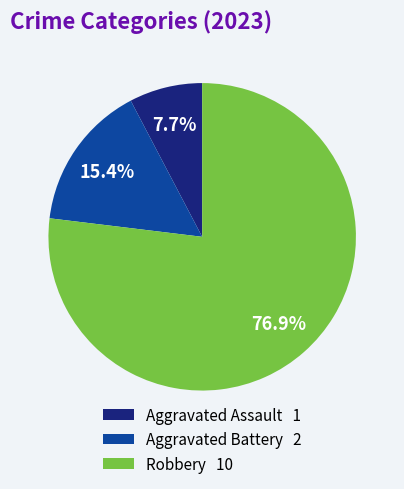

What is the largest slice in the pie chart?

Robbery 10